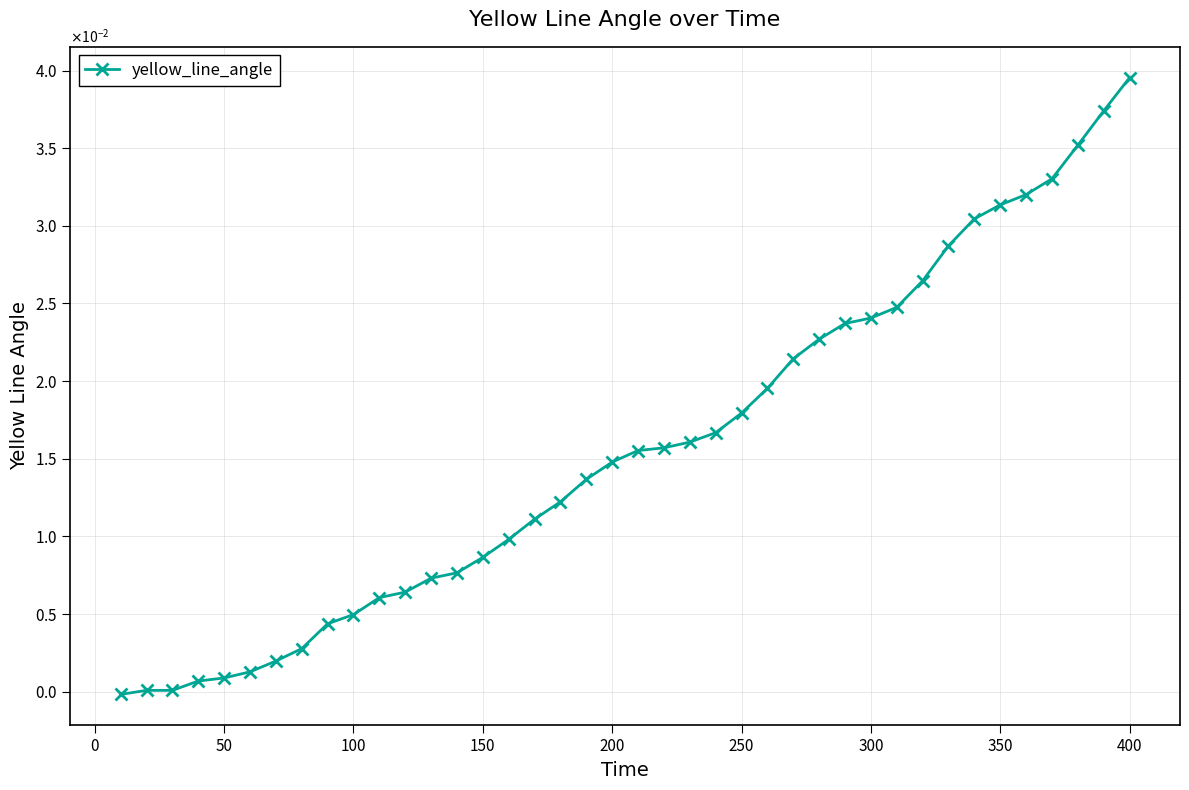

True or false: the data has more than 0 interior local peaks.

False